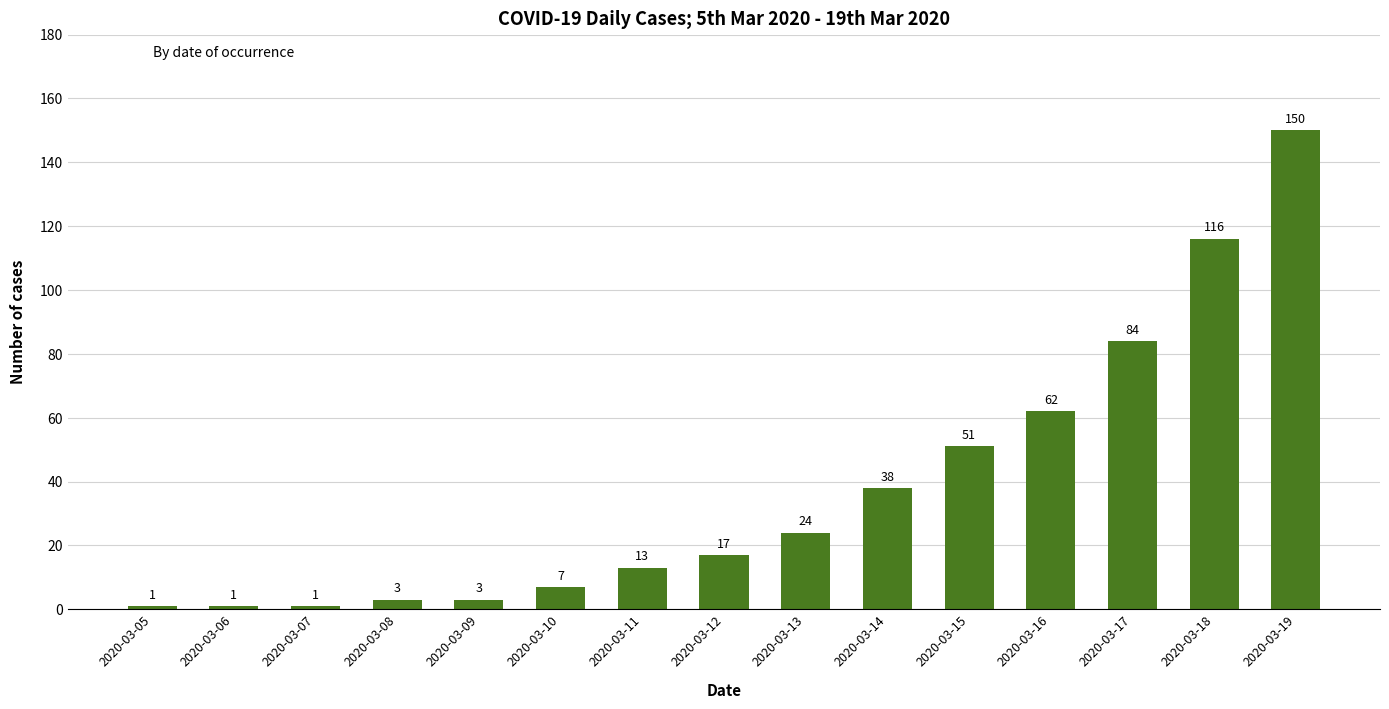

What is the minimum value shown in the chart?

1